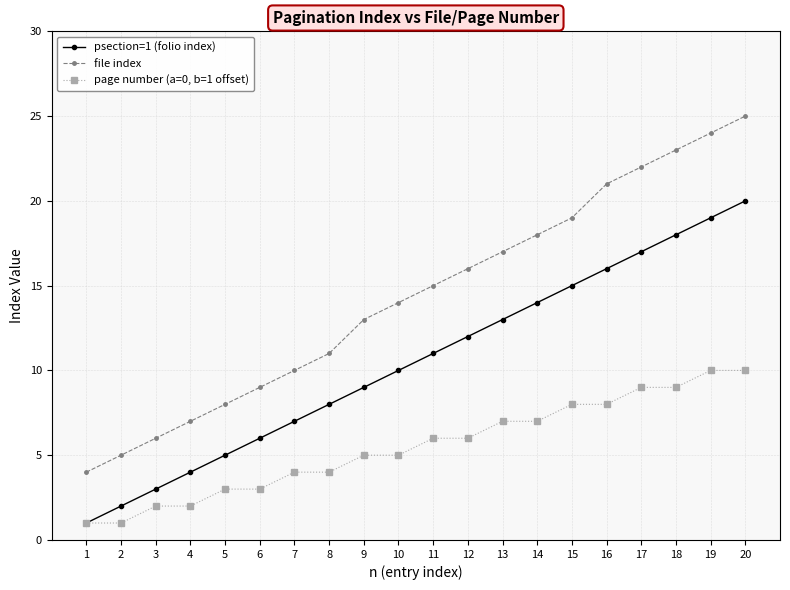

True or false: page number (a=0, b=1 offset) and file index intersect in this chart.

False